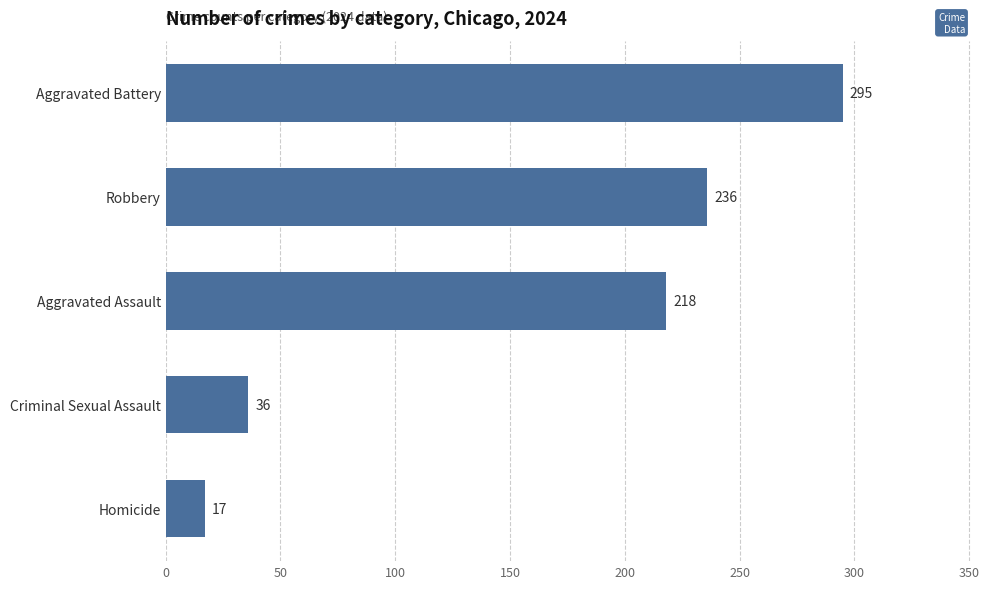

True or false: the data shows 83 at Aggravated Battery.

False